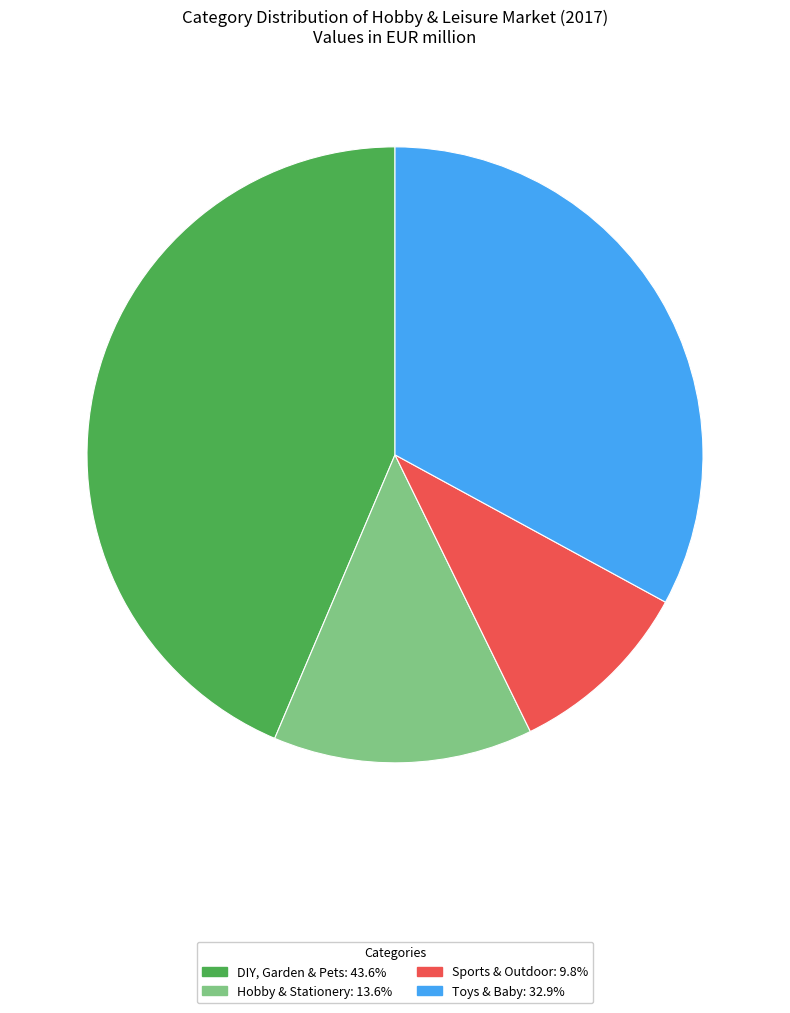

How many segments does this pie chart have?

4